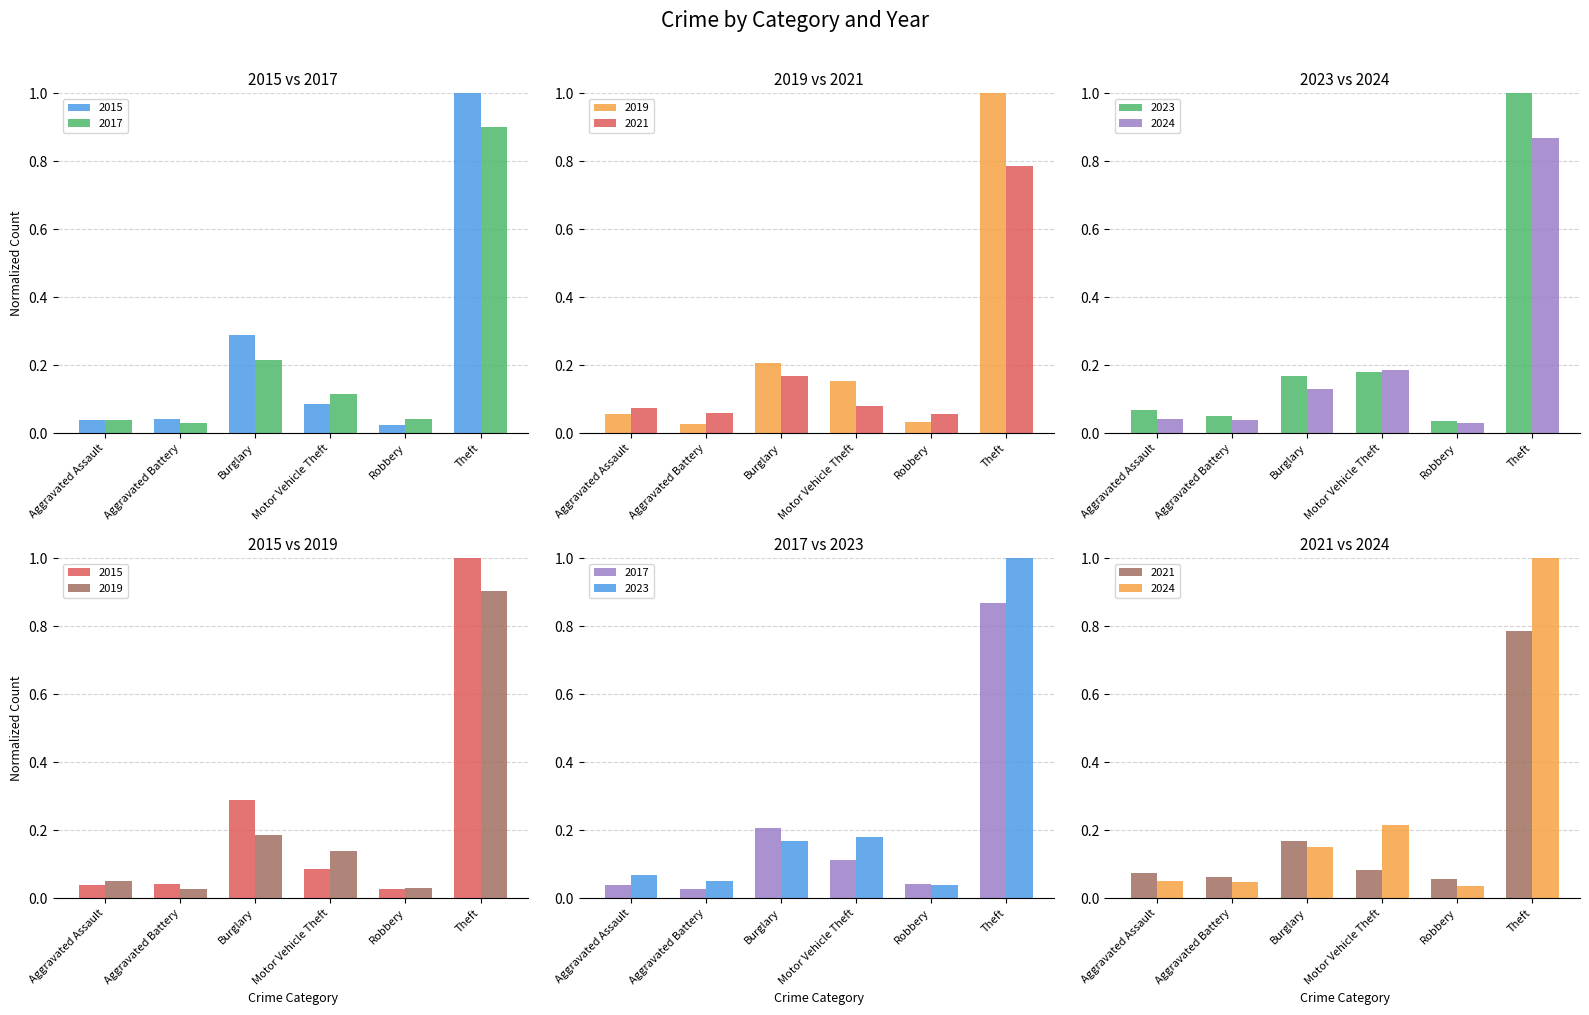

What is the difference between the second highest and minimum values in the 2024 series?

0.2